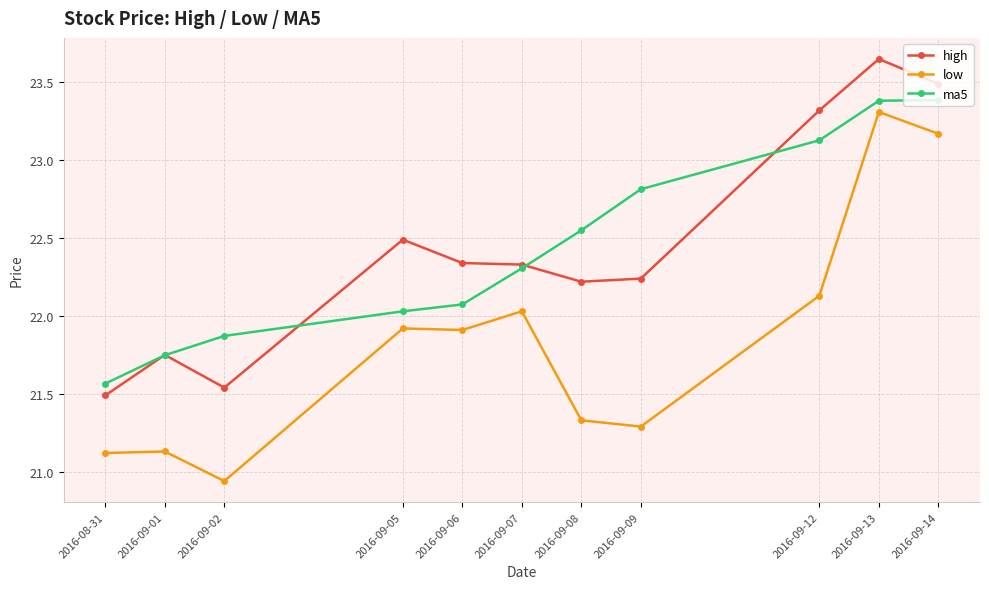

What is the label of the 9th point from the left?

2016-09-12